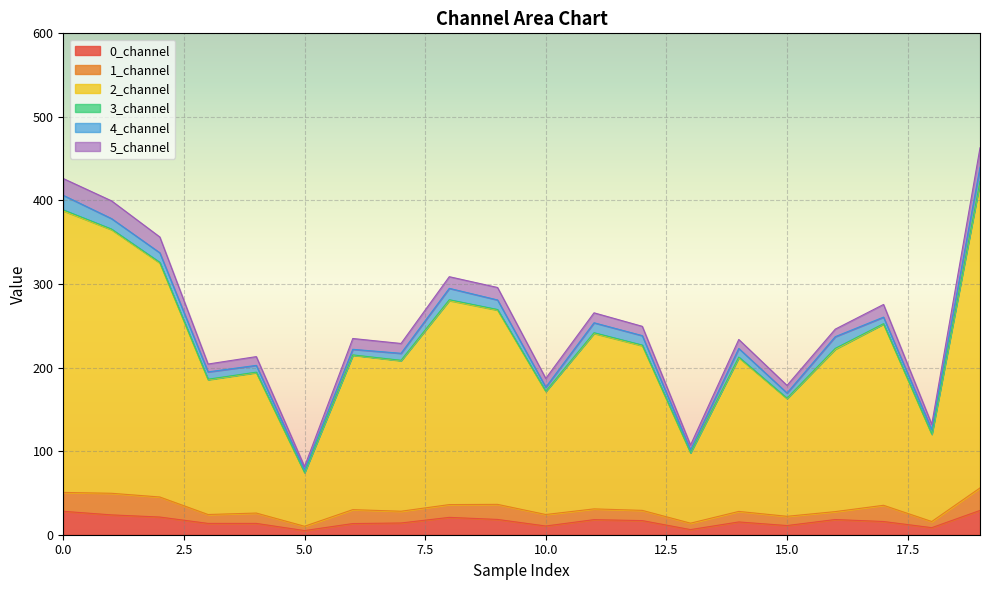

What is the maximum value for 0_channel?

29.1